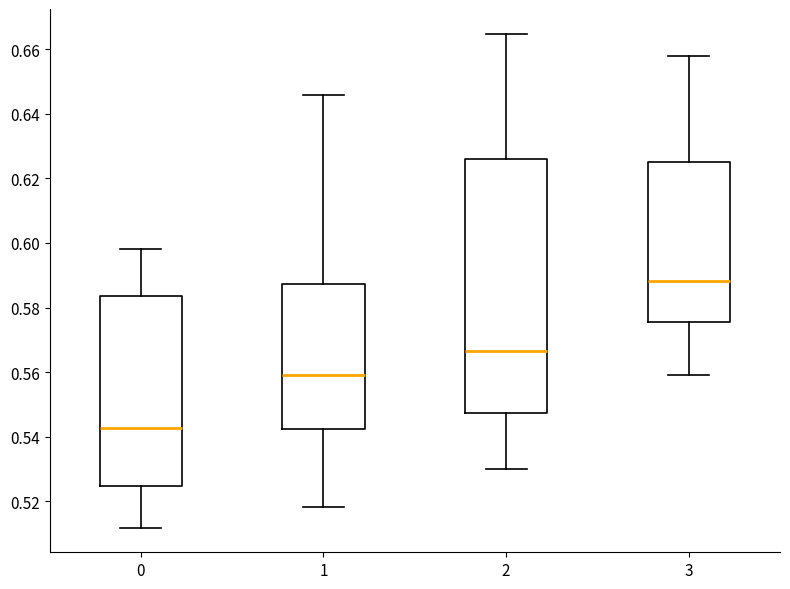

Reading left to right, read every box against the y-axis: the position of its median line, the range the box covers, and the ends of its whiskers. The values are not printed on the chart, so give them approximately, as read against the axis.

0: median 0.542, box 0.524 to 0.584, whiskers 0.512 to 0.598
1: median 0.558, box 0.542 to 0.588, whiskers 0.518 to 0.646
2: median 0.566, box 0.548 to 0.626, whiskers 0.530 to 0.664
3: median 0.588, box 0.576 to 0.626, whiskers 0.560 to 0.658